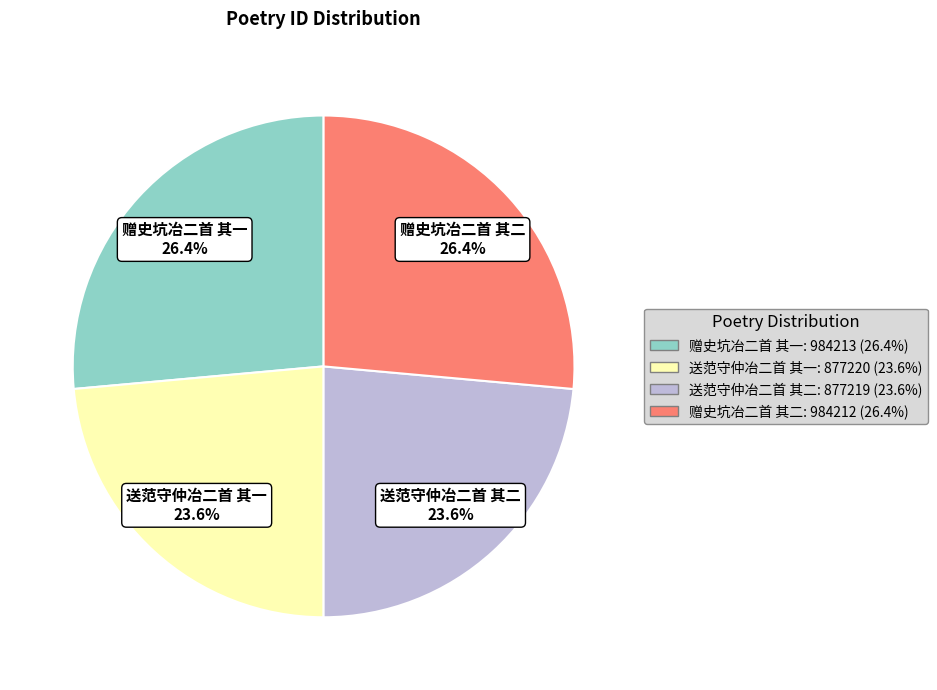

Which has a higher value, 赠史坑冶二首 其二 or 送范守仲冶二首 其一?

赠史坑冶二首 其二